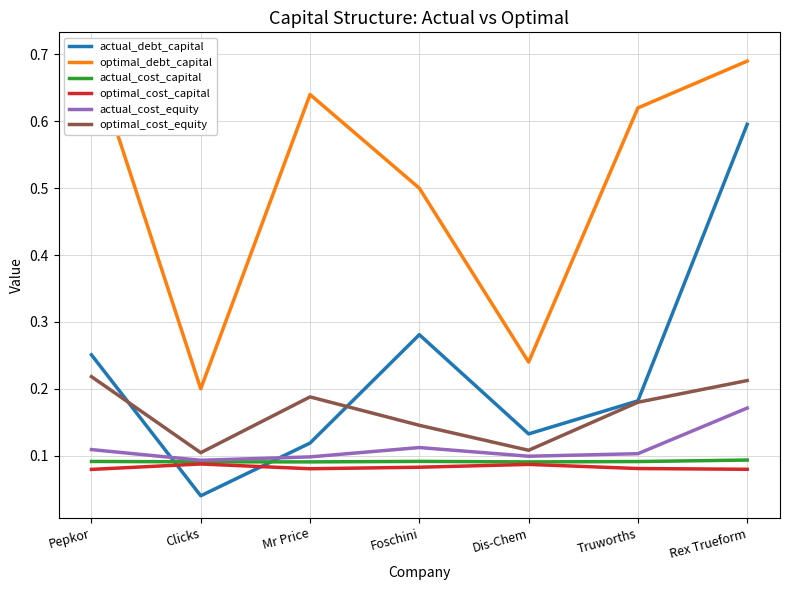

In actual_debt_capital, how many points are lower than both neighbors (excluding endpoints)?

2